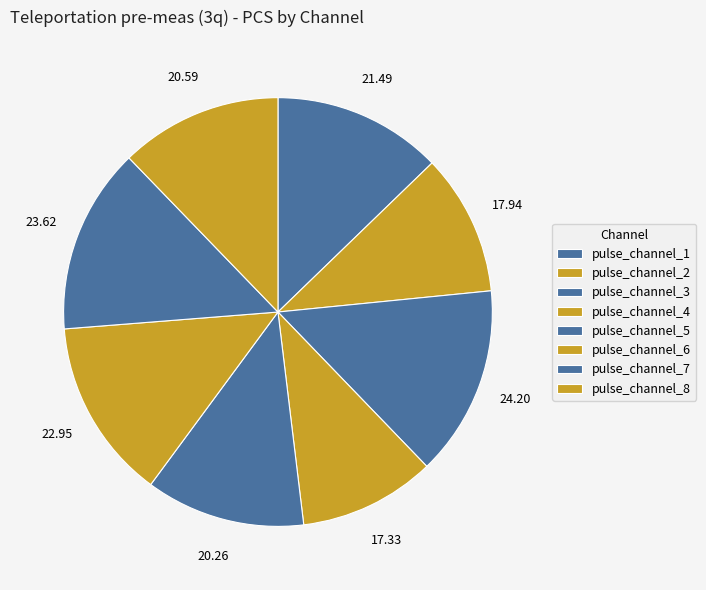

What percentage is the pulse_channel_8 slice, to the nearest percent?

12%